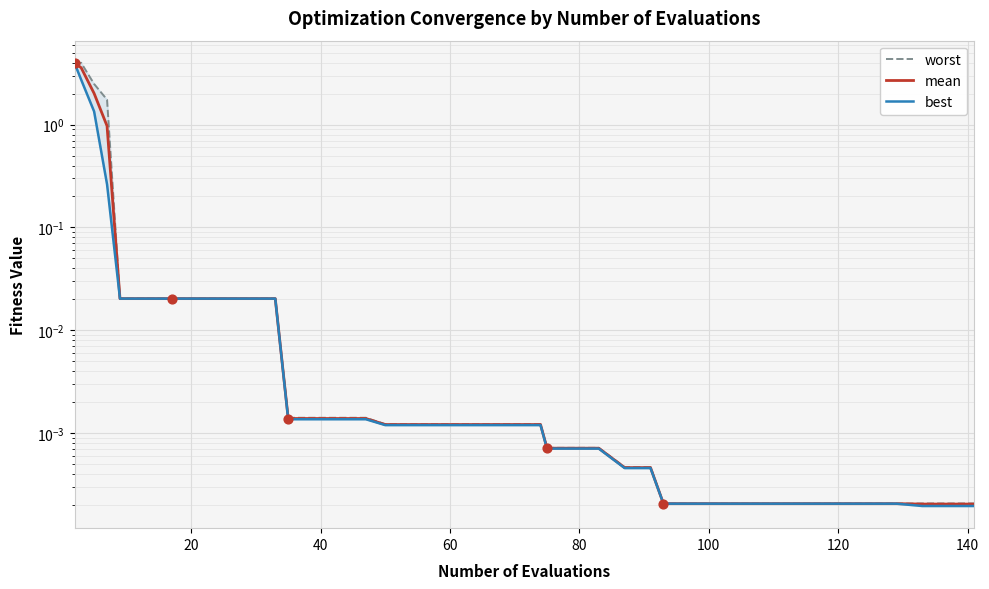

Which series contains the highest Y value?

worst